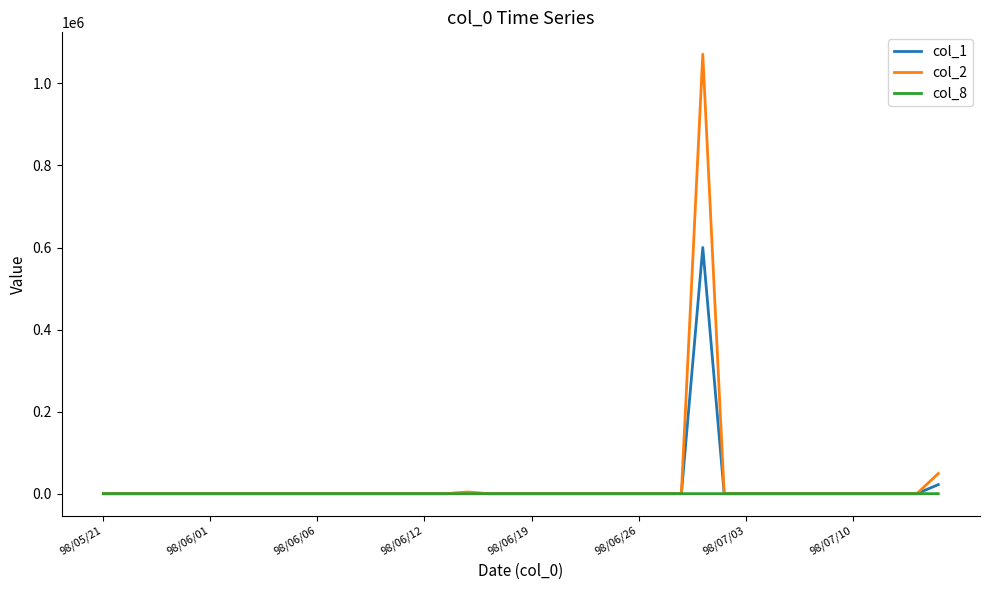

Which series has the largest range (max minus min)?

col_2